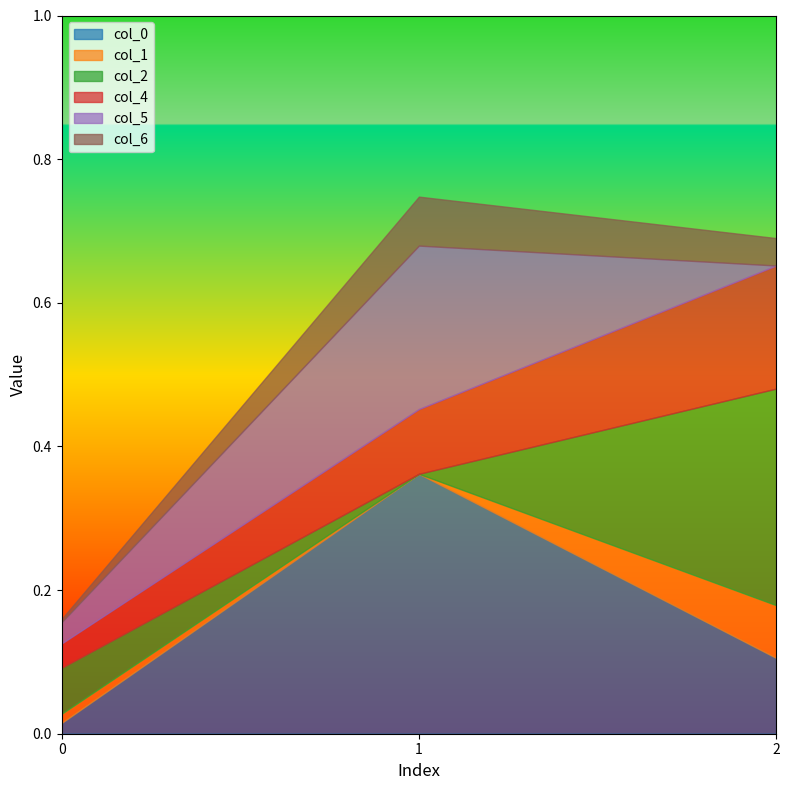

Which series has the widest spread of values?

col_0